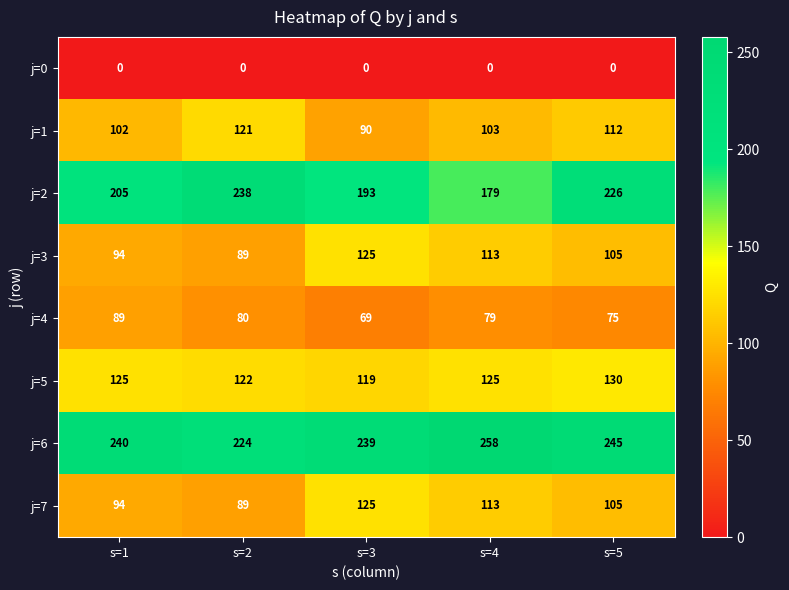

The j=6 series shows 429 at s=5. True or false?

False